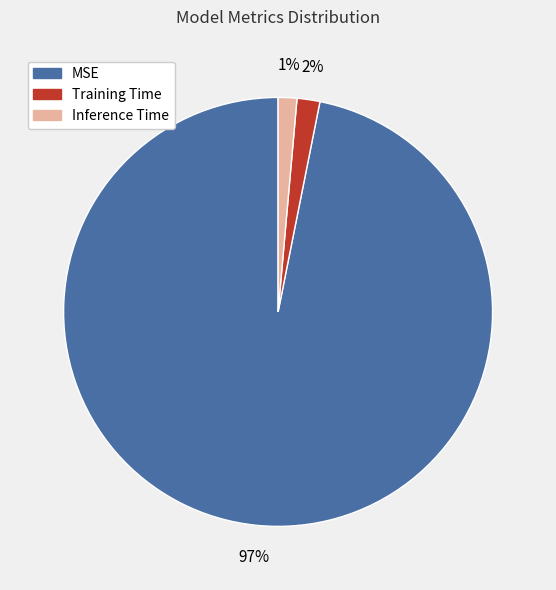

Does any single category account for the majority?

Yes